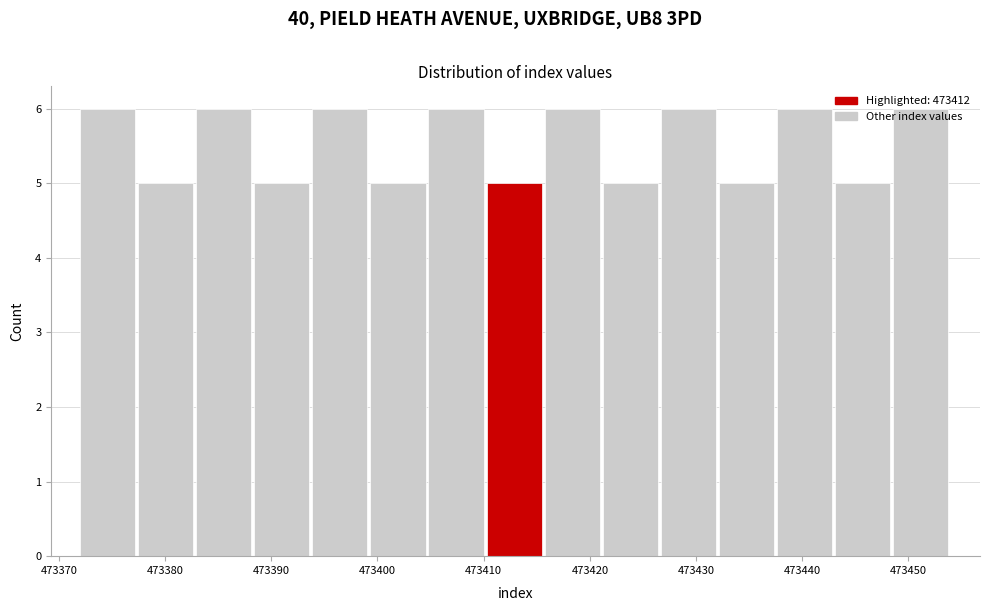

What is the height of the bar covering 473443 to 473449 on the x-axis? Neither the bar edges nor the heights are printed on the chart, so give them approximately, as read against the axes.

5